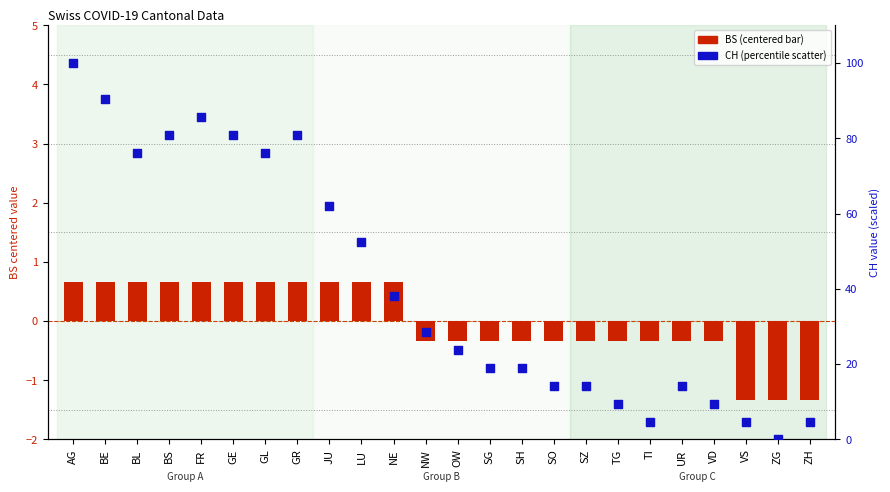

Which series has the largest Y range (max minus min)?

CH (percentile)